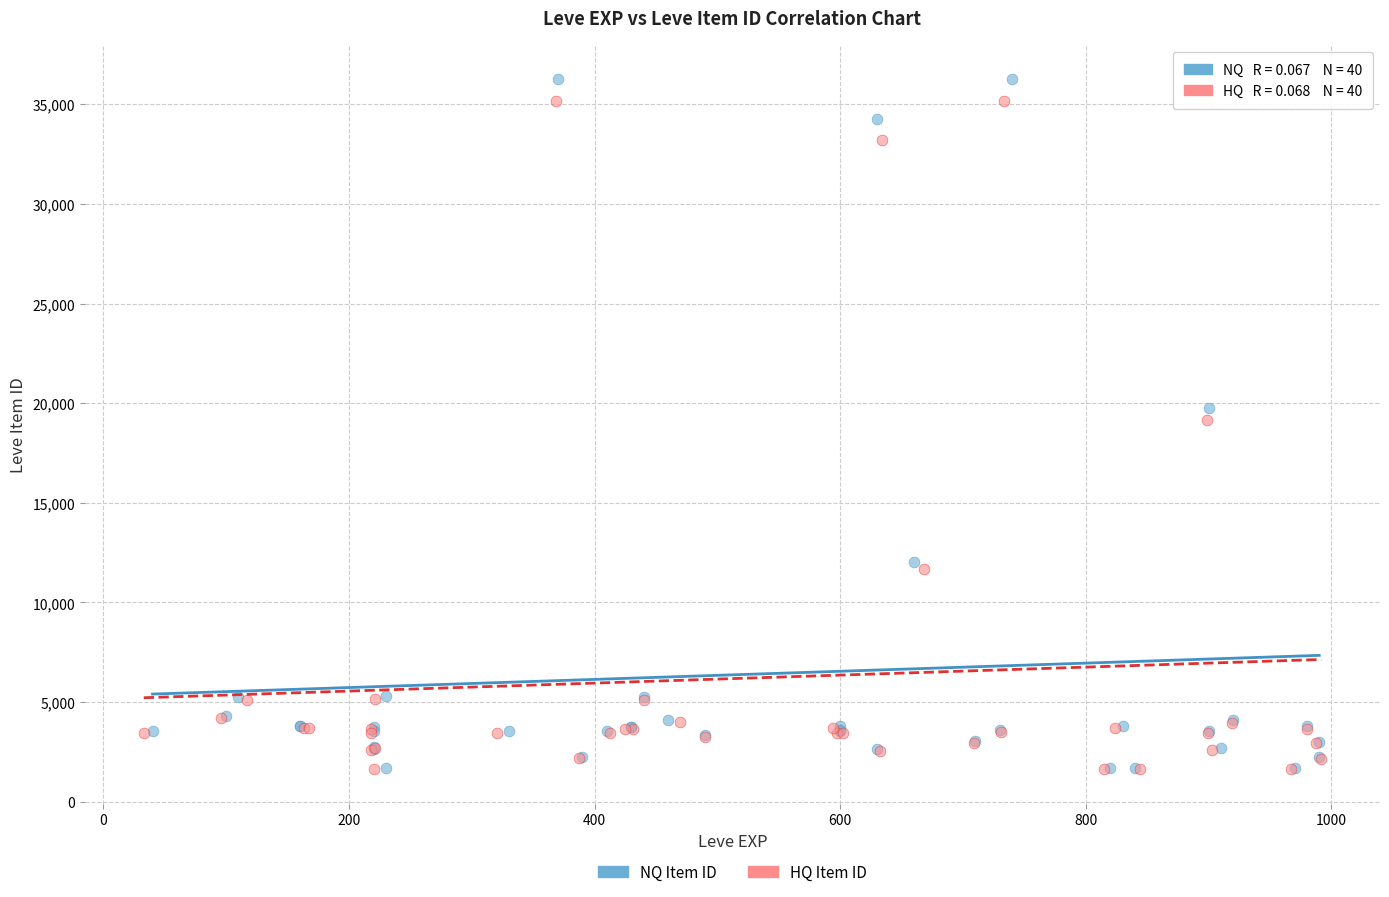

What are all the series names shown in the legend?

NQ Item ID, HQ Item ID